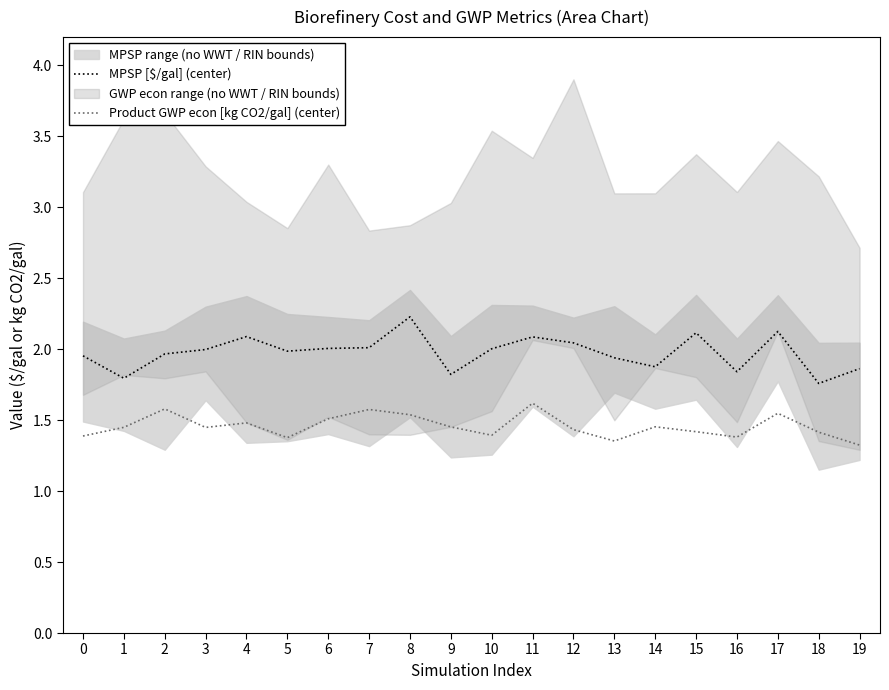

At how many categories does at least one series exceed 1?

20